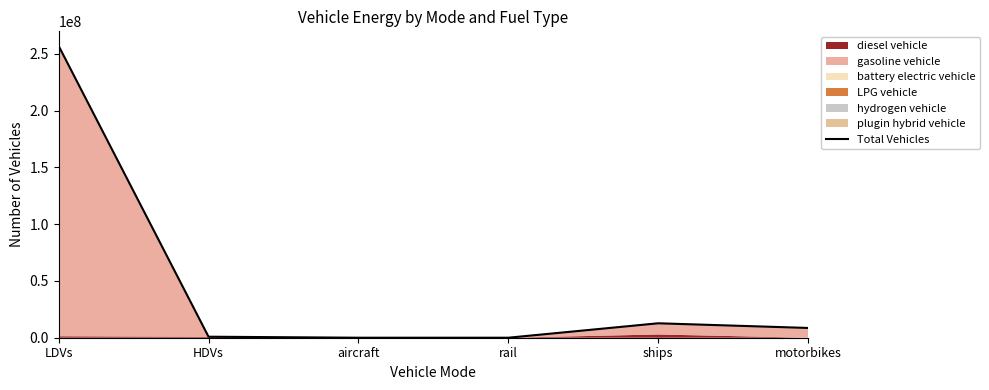

How many lines are shown in the chart?

1